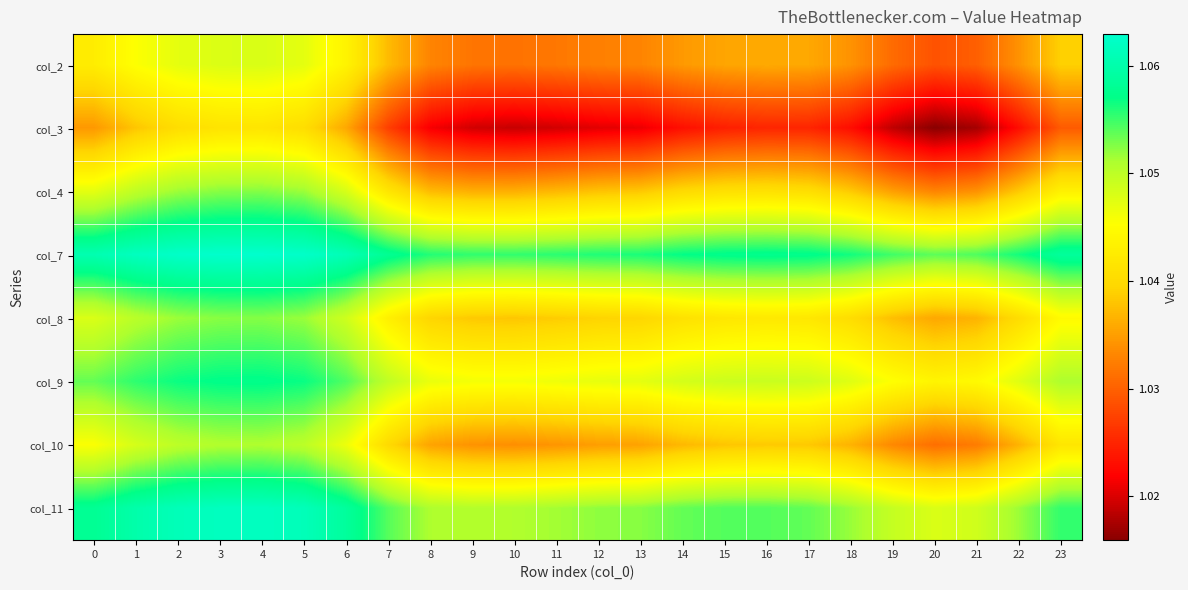

Reading right to left, list all the values displayed in this chart.

col_2: 23=1.0	22=1.0	21=1.0	20=1.0	19=1.0	18=1.0	17=1.0	16=1.0	15=1.0	14=1.0	13=1.0	12=1.0	11=1.0	10=1.0	9=1.0	8=1.0	7=1.0	6=1.0	5=1.0	4=1.0	3=1.0	2=1.0	1=1.0	0=1.0
col_3: 23=1.0	22=1.0	21=1.0	20=1.0	19=1.0	18=1.0	17=1.0	16=1.0	15=1.0	14=1.0	13=1.0	12=1.0	11=1.0	10=1.0	9=1.0	8=1.0	7=1.0	6=1.0	5=1.0	4=1.0	3=1.0	2=1.0	1=1.0	0=1.0
col_4: 23=1.0	22=1.0	21=1.0	20=1.0	19=1.0	18=1.0	17=1.0	16=1.0	15=1.0	14=1.0	13=1.0	12=1.0	11=1.0	10=1.0	9=1.0	8=1.0	7=1.0	6=1.0	5=1.1	4=1.1	3=1.1	2=1.1	1=1.0	0=1.0
col_7: 23=1.1	22=1.1	21=1.1	20=1.1	19=1.1	18=1.1	17=1.1	16=1.1	15=1.1	14=1.1	13=1.1	12=1.1	11=1.1	10=1.1	9=1.1	8=1.1	7=1.1	6=1.1	5=1.1	4=1.1	3=1.1	2=1.1	1=1.1	0=1.1
col_8: 23=1.0	22=1.0	21=1.0	20=1.0	19=1.0	18=1.0	17=1.0	16=1.0	15=1.0	14=1.0	13=1.0	12=1.0	11=1.0	10=1.0	9=1.0	8=1.0	7=1.0	6=1.0	5=1.1	4=1.1	3=1.1	2=1.1	1=1.1	0=1.0
col_9: 23=1.1	22=1.0	21=1.0	20=1.0	19=1.0	18=1.0	17=1.0	16=1.0	15=1.0	14=1.0	13=1.0	12=1.0	11=1.0	10=1.0	9=1.0	8=1.0	7=1.0	6=1.1	5=1.1	4=1.1	3=1.1	2=1.1	1=1.1	0=1.1
col_10: 23=1.0	22=1.0	21=1.0	20=1.0	19=1.0	18=1.0	17=1.0	16=1.0	15=1.0	14=1.0	13=1.0	12=1.0	11=1.0	10=1.0	9=1.0	8=1.0	7=1.0	6=1.0	5=1.1	4=1.1	3=1.1	2=1.1	1=1.0	0=1.0
col_11: 23=1.1	22=1.1	21=1.0	20=1.0	19=1.0	18=1.1	17=1.1	16=1.1	15=1.1	14=1.1	13=1.1	12=1.1	11=1.1	10=1.1	9=1.1	8=1.1	7=1.1	6=1.1	5=1.1	4=1.1	3=1.1	2=1.1	1=1.1	0=1.1